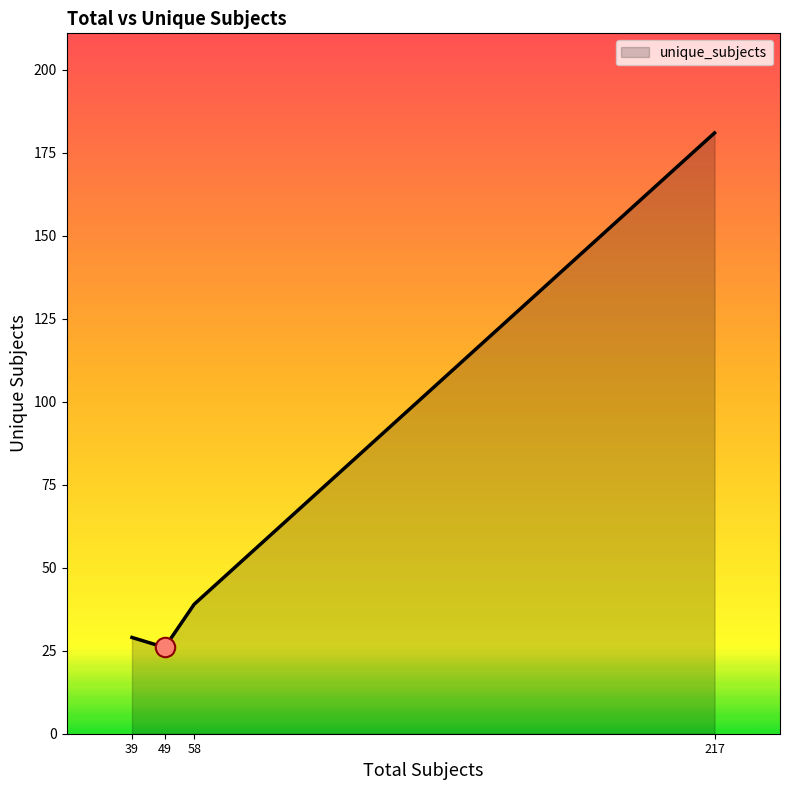

Where is the data nearest to the value 103?

58